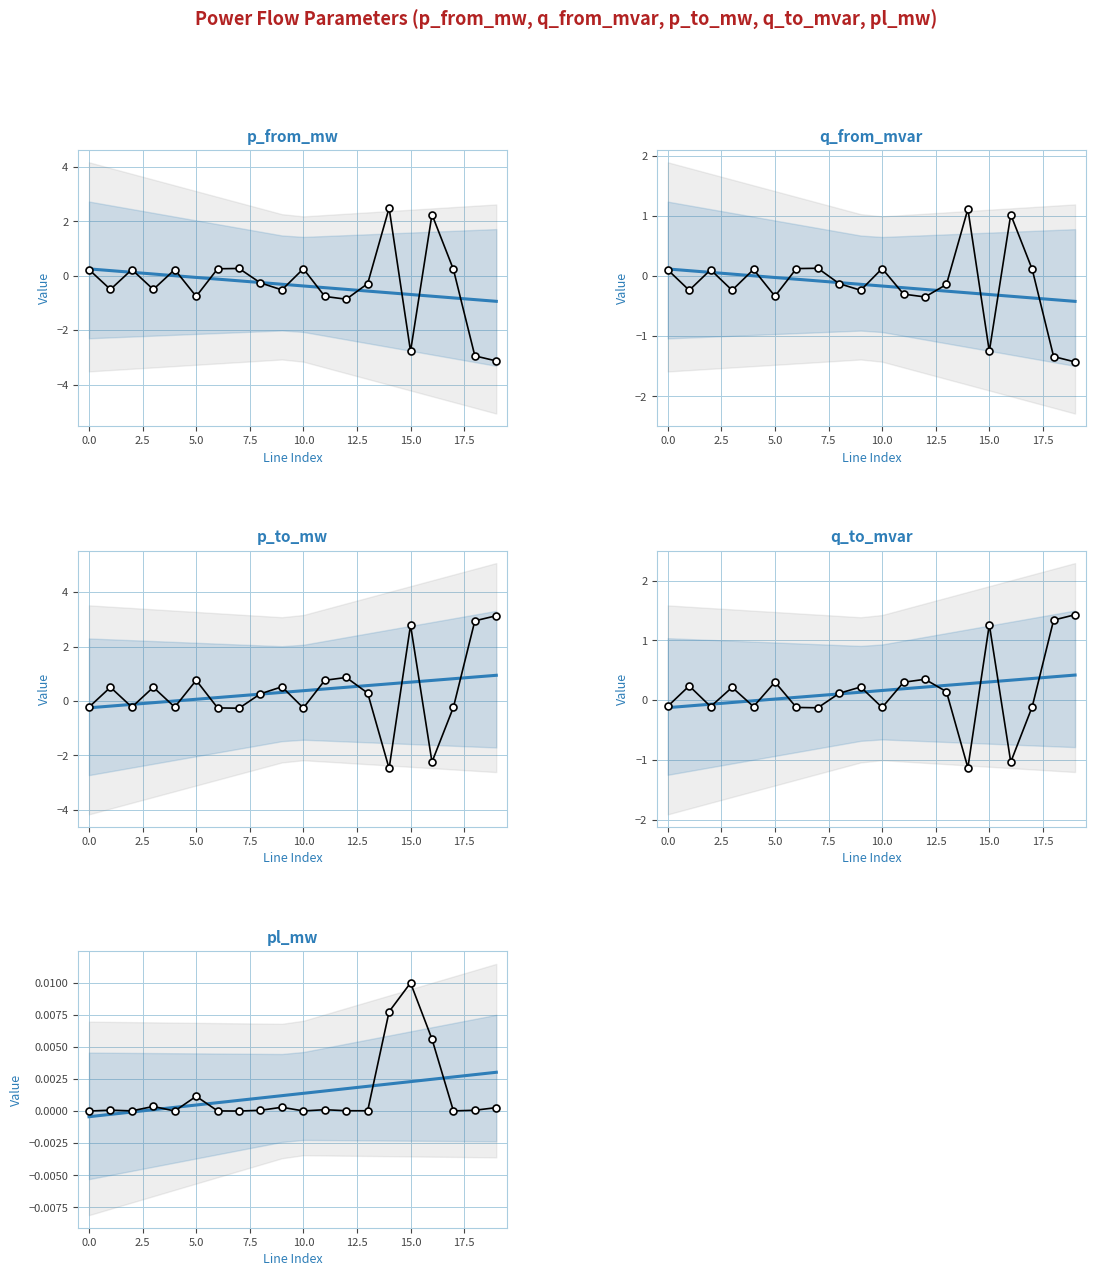

What is the value of the q_from_mvar point at the 11th from the left?

0.1